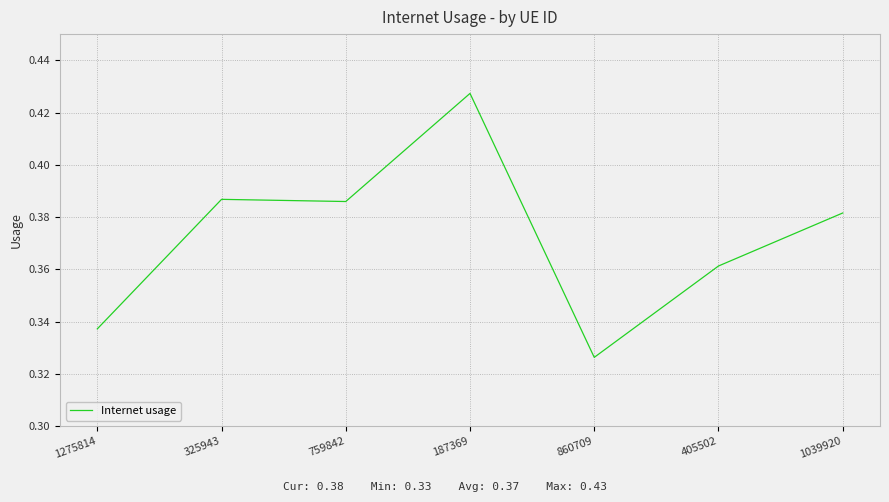

At which category does the chart reach its peak across all series?

187369